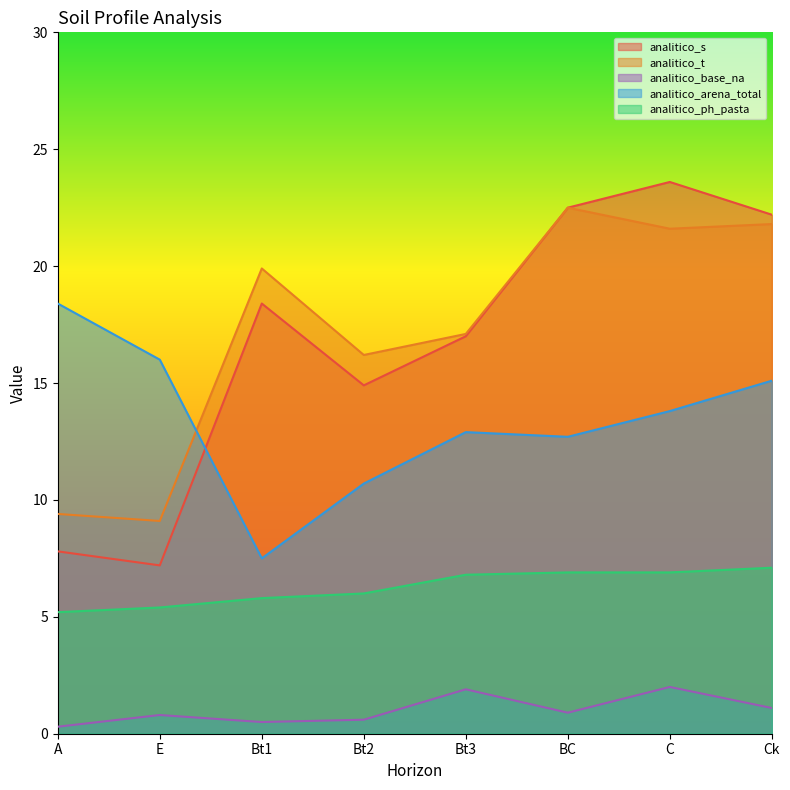

What is the value of the analitico_t point at the 7th from the left?

21.6